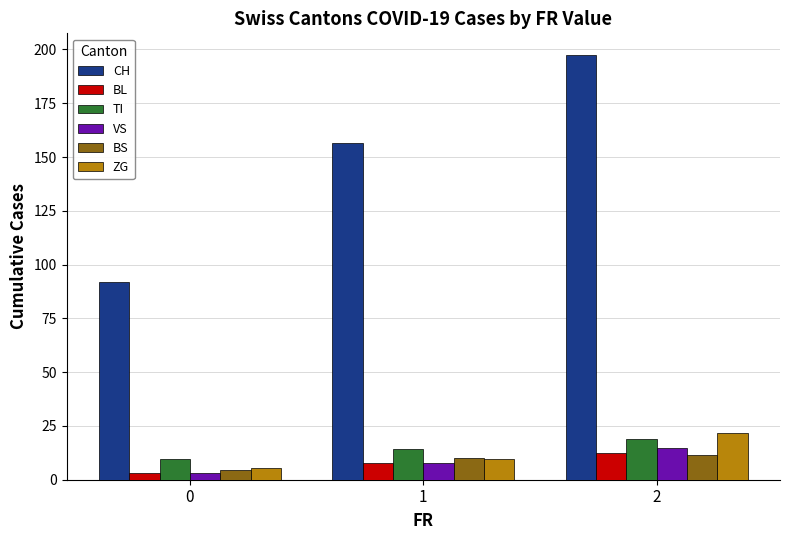

How many bars are there in total?

18